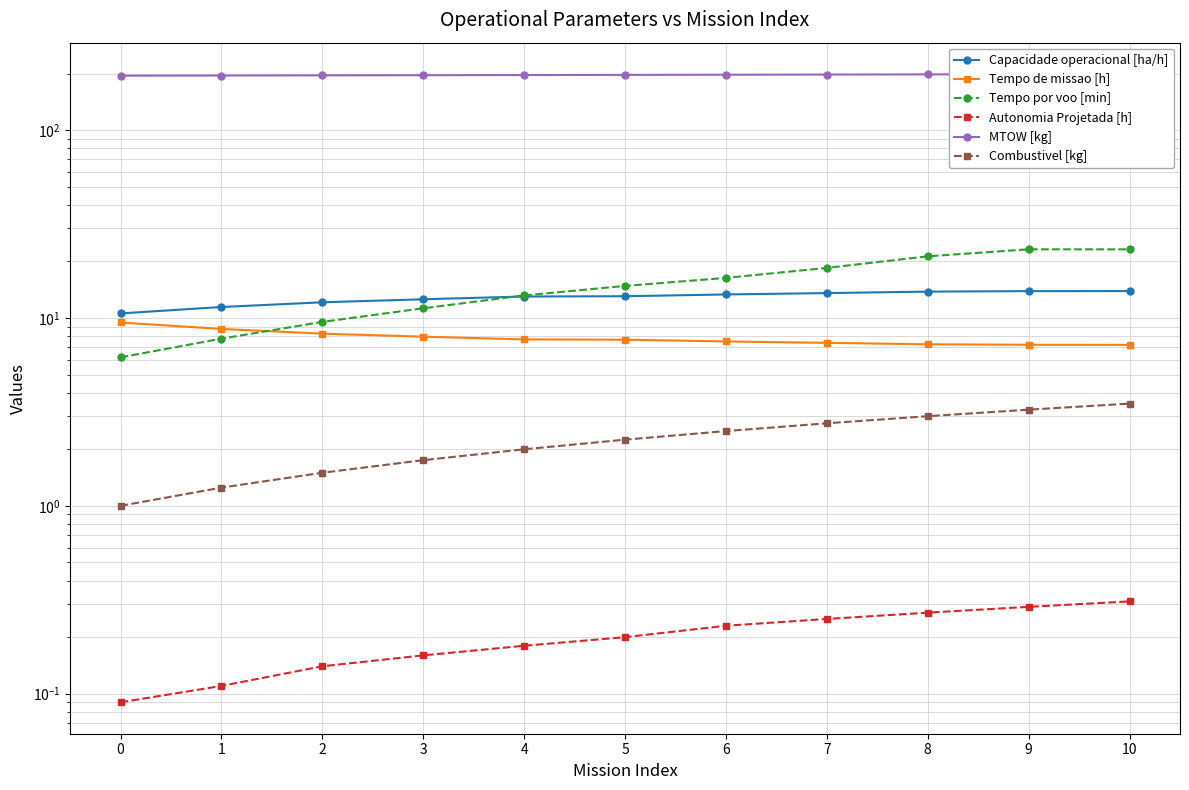

True or false: Combustivel [kg] and Tempo por voo [min] intersect in this chart.

False